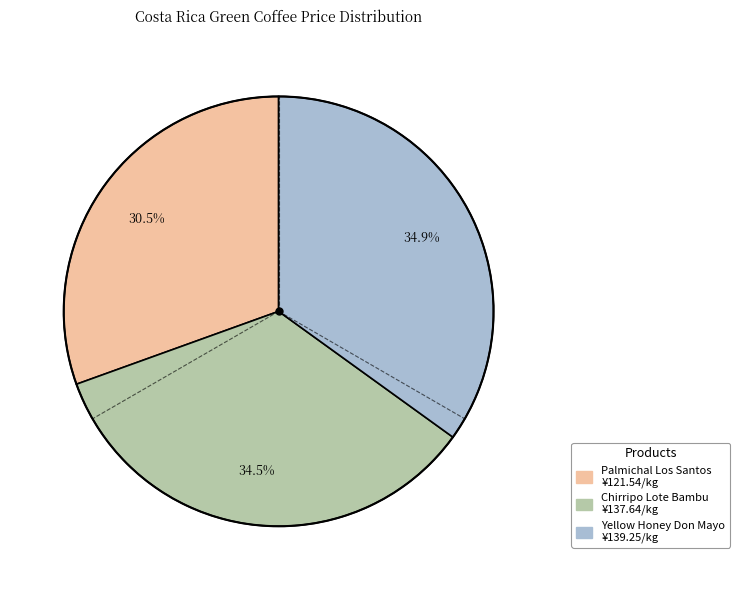

Count the number of slices in the pie.

3